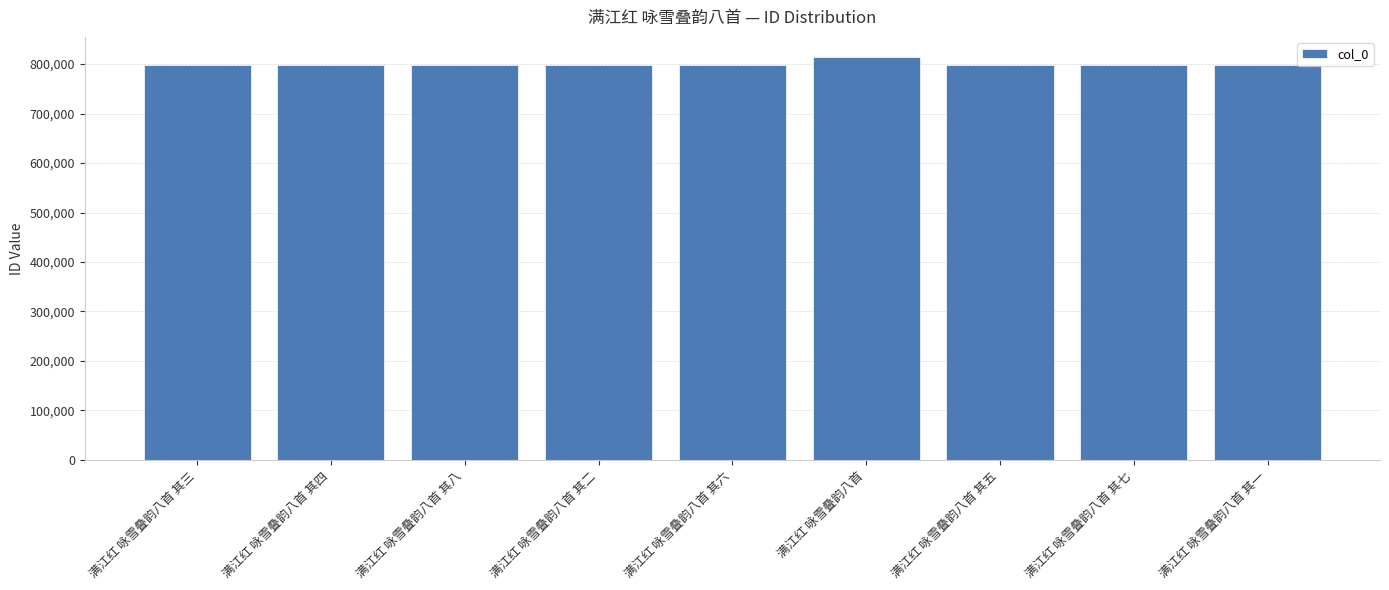

What is the ratio of the value at 满江红 咏雪叠韵八首 其七 to the value at 满江红 咏雪叠韵八首 其五?

1.0